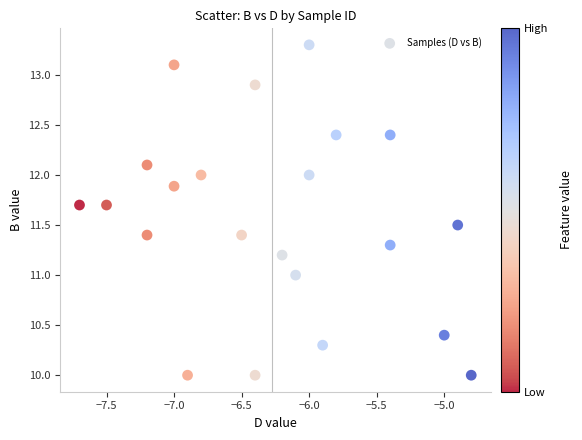

List the coordinates of all points as (X, Y) pairs, reading left to right.

(-7.7, 11.7)  (-7.5, 11.7)  (-7.2, 11.4)  (-7.2, 12.1)  (-7.0, 13.1)  (-7.0, 11.9)  (-6.9, 10.0)  (-6.8, 12.0)  (-6.5, 11.4)  (-6.4, 12.9)  (-6.4, 10.0)  (-6.2, 11.2)  (-6.1, 11.0)  (-6.0, 12.0)  (-6.0, 13.3)  (-5.9, 10.3)  (-5.8, 12.4)  (-5.4, 11.3)  (-5.4, 12.4)  (-5.0, 10.4)  (-4.9, 11.5)  (-4.8, 10.0)